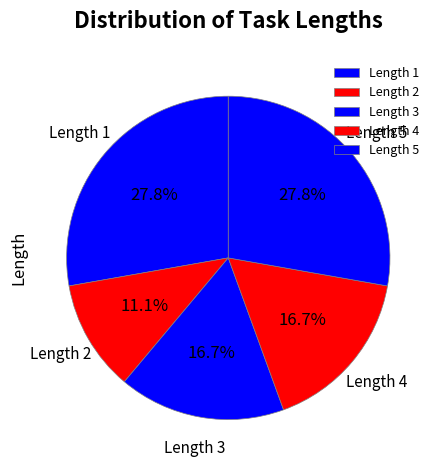

How many slices are in this pie chart?

5